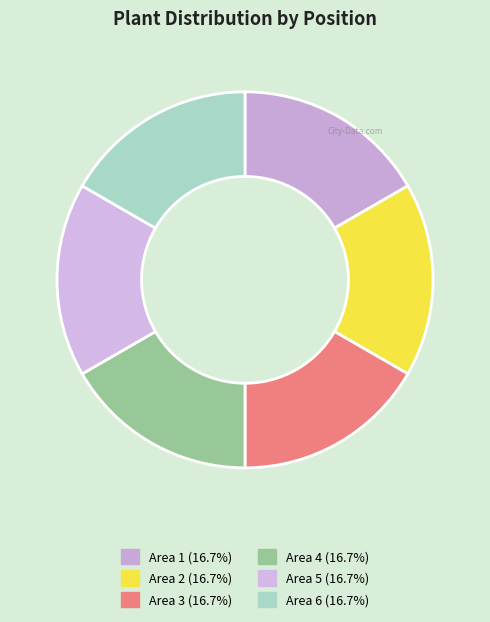

Is there any slice that represents more than half of the pie?

No